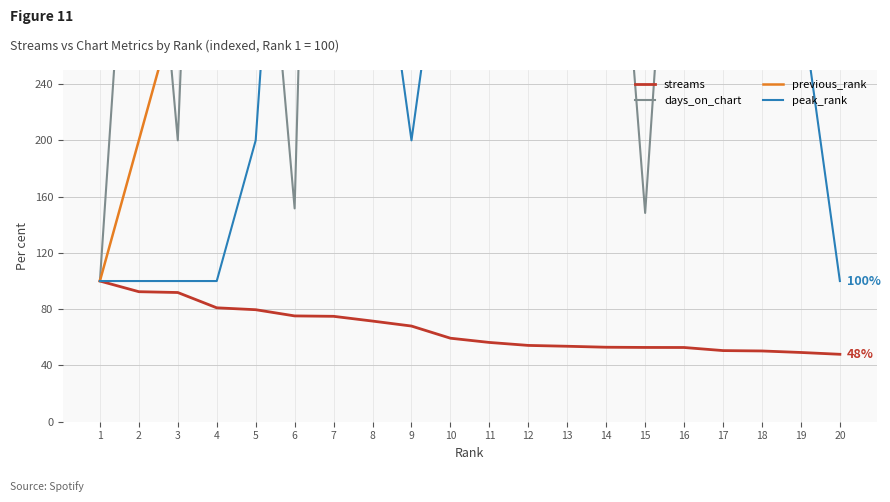

What is the total value across all series at 15?

3201.2